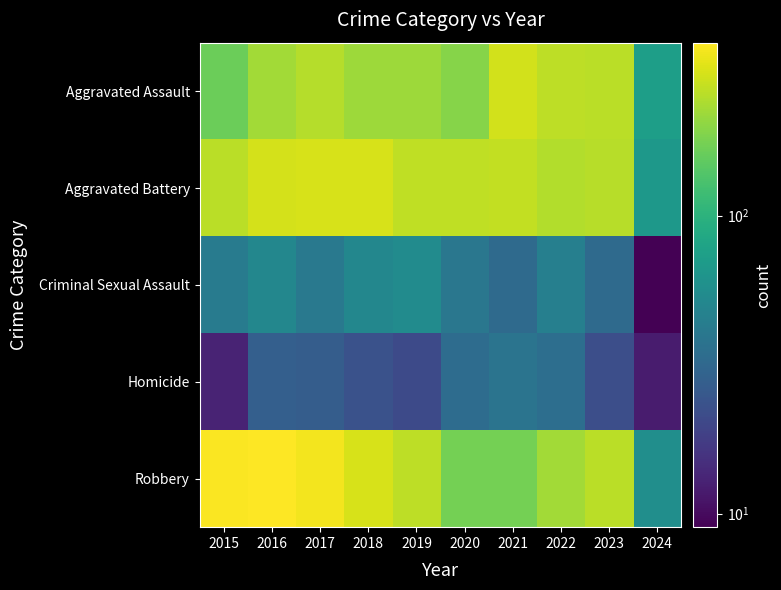

At which category is the sum across all series the highest?

2016